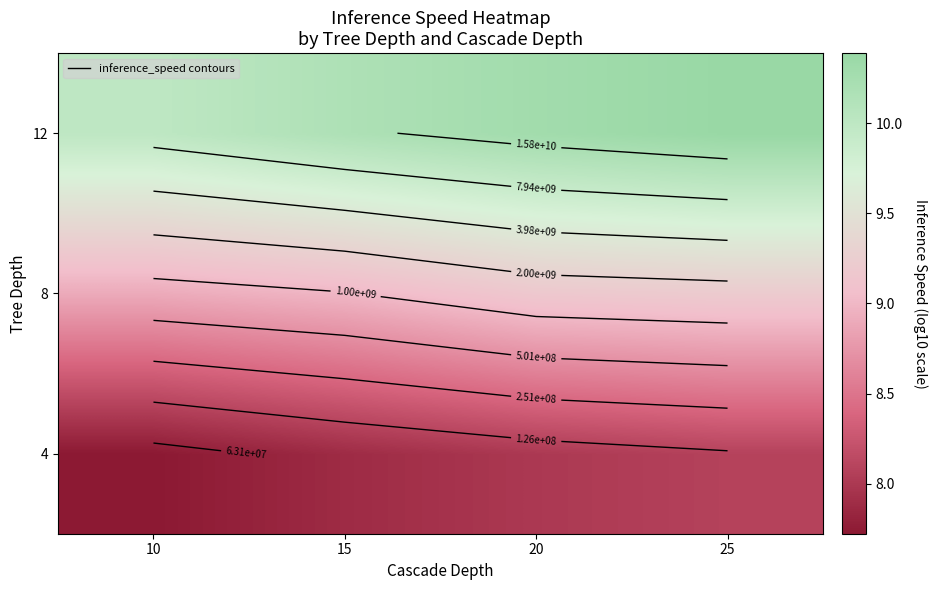

True or false: 12 has a value of 5.3 at 15.

False